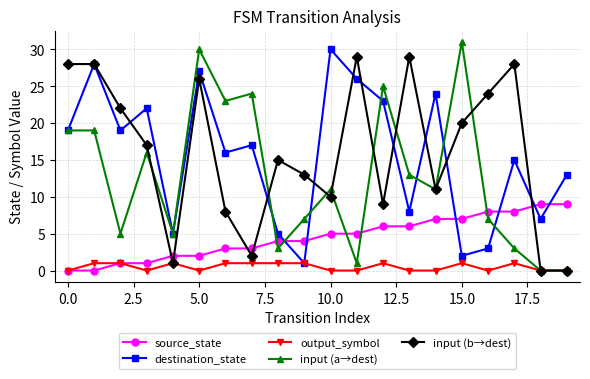

How many times do source_state and destination_state cross each other?

6